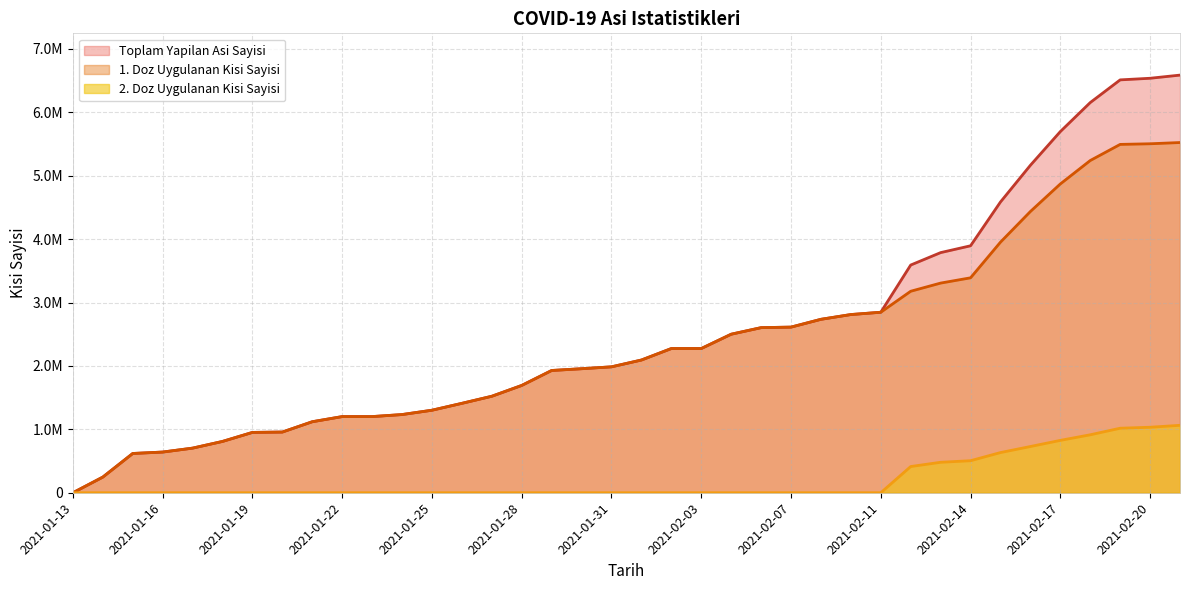

What is the difference between the maximum and minimum values in the 2. Doz Uygulanan Kisi Sayisi series?

1063633